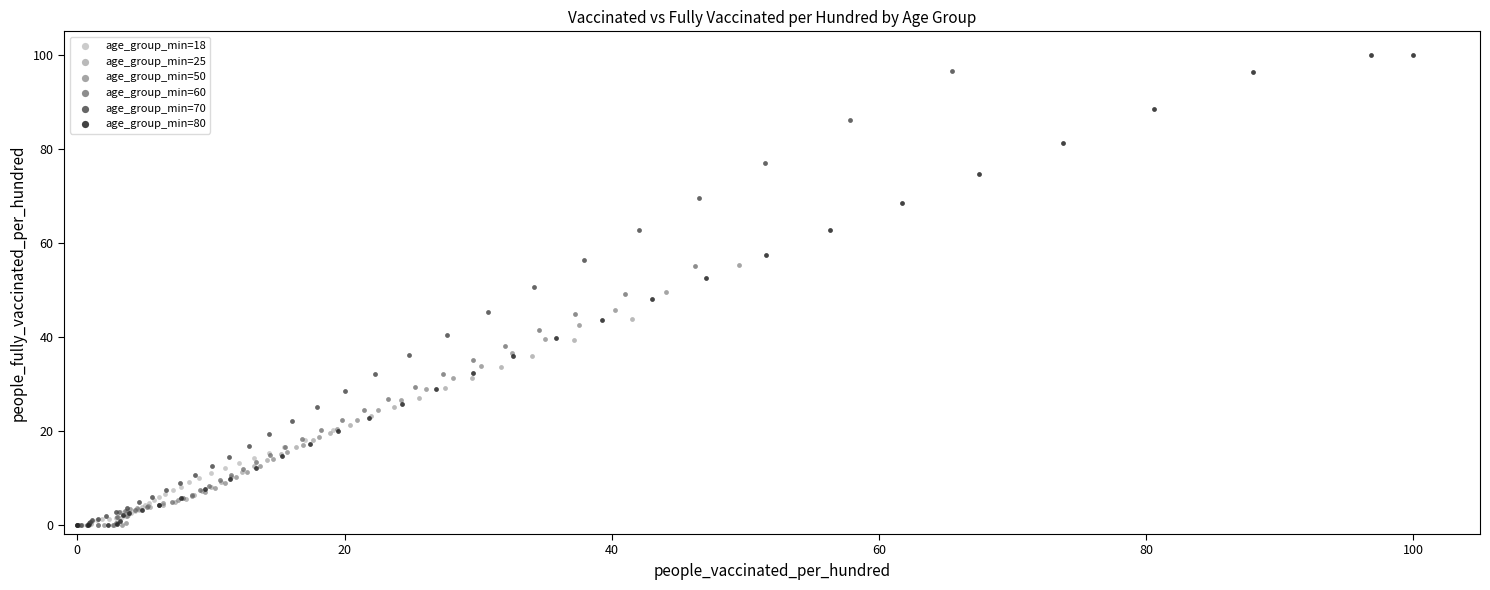

What are all the series names shown in the legend?

age_group_min=18, age_group_min=25, age_group_min=50, age_group_min=60, age_group_min=70, age_group_min=80